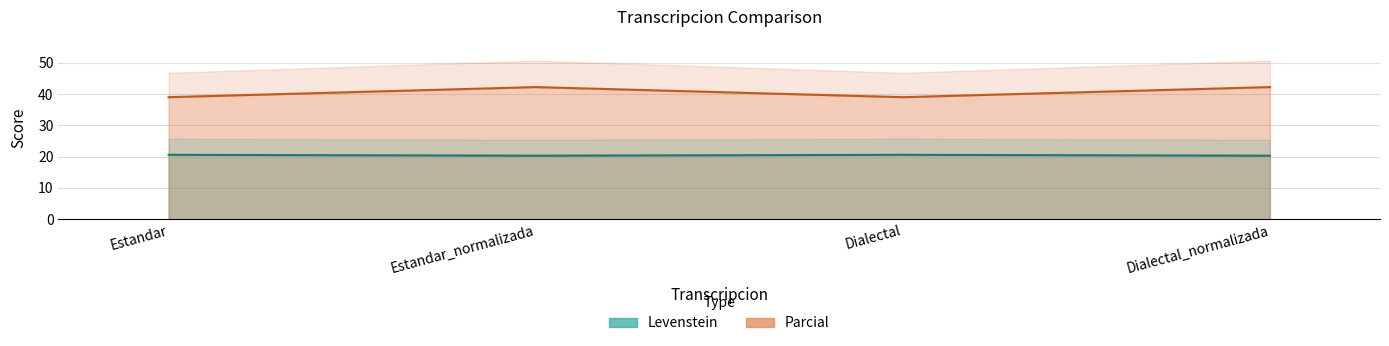

At how many categories does at least one series exceed 22?

4